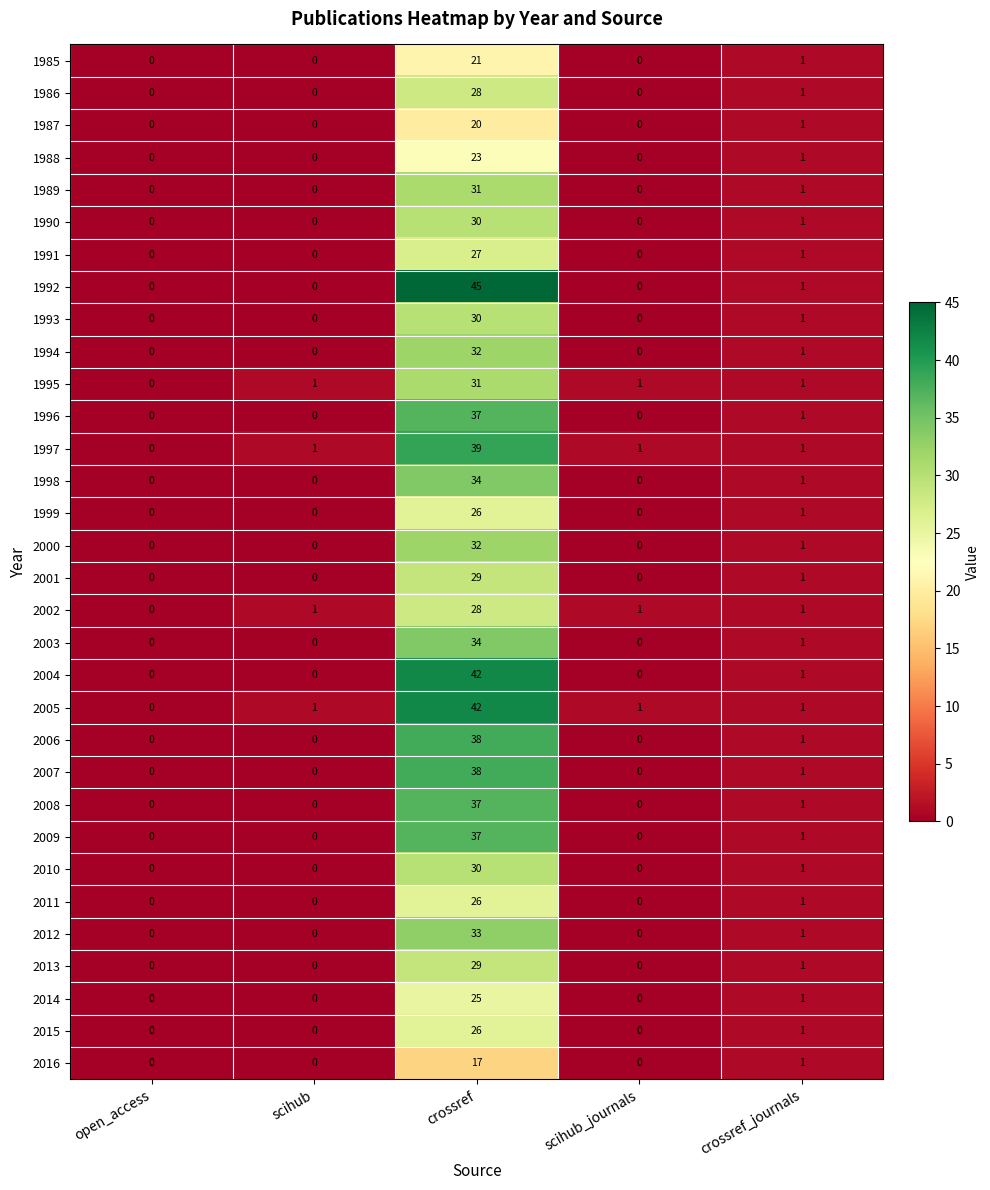

The value of 2015 at crossref is 26. True or false?

True